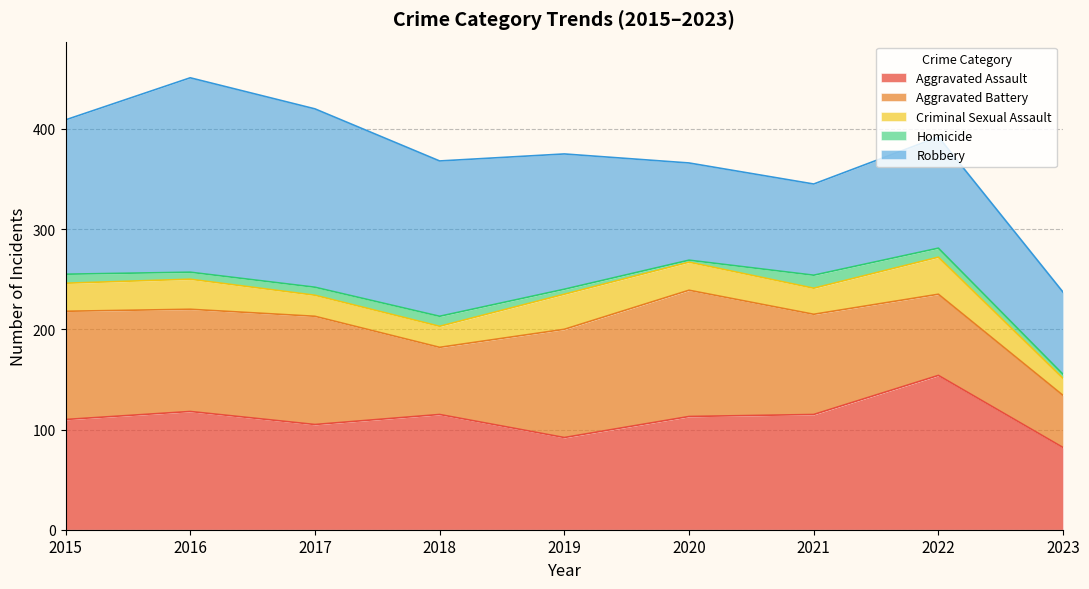

What is the smallest value displayed?

2